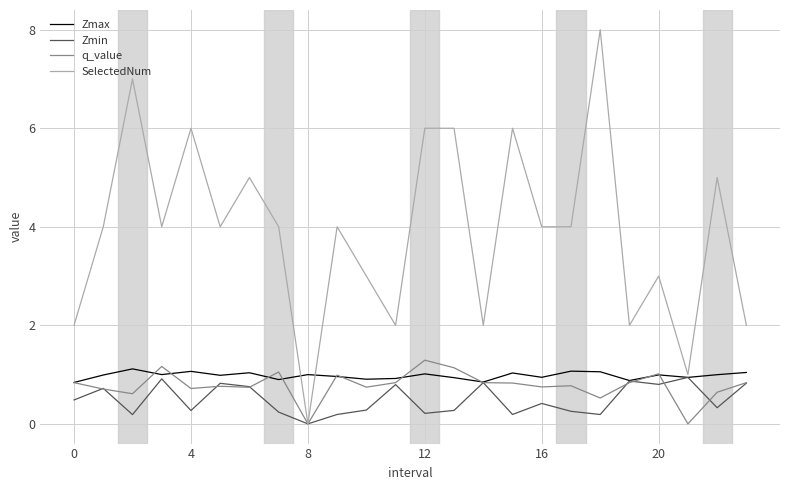

How many values in the Zmin series exceed 0?

23